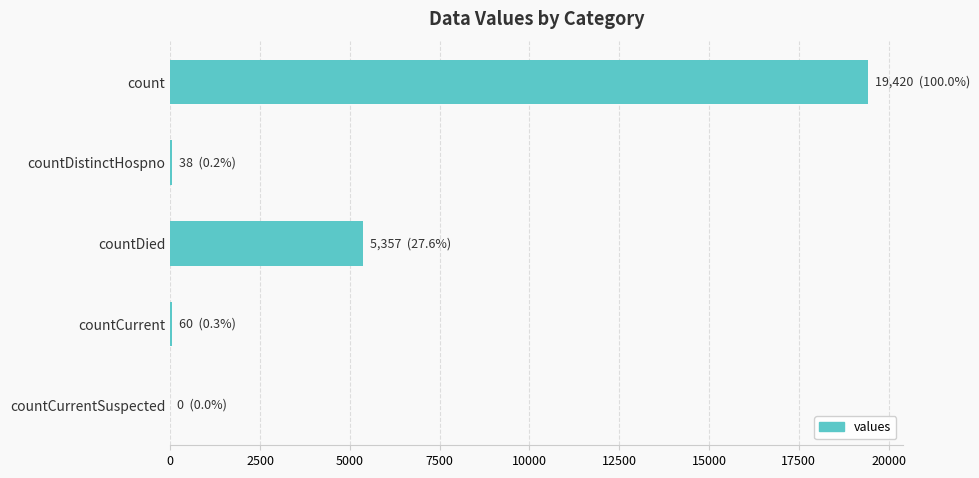

Between countDied and countCurrent, which is larger?

countDied